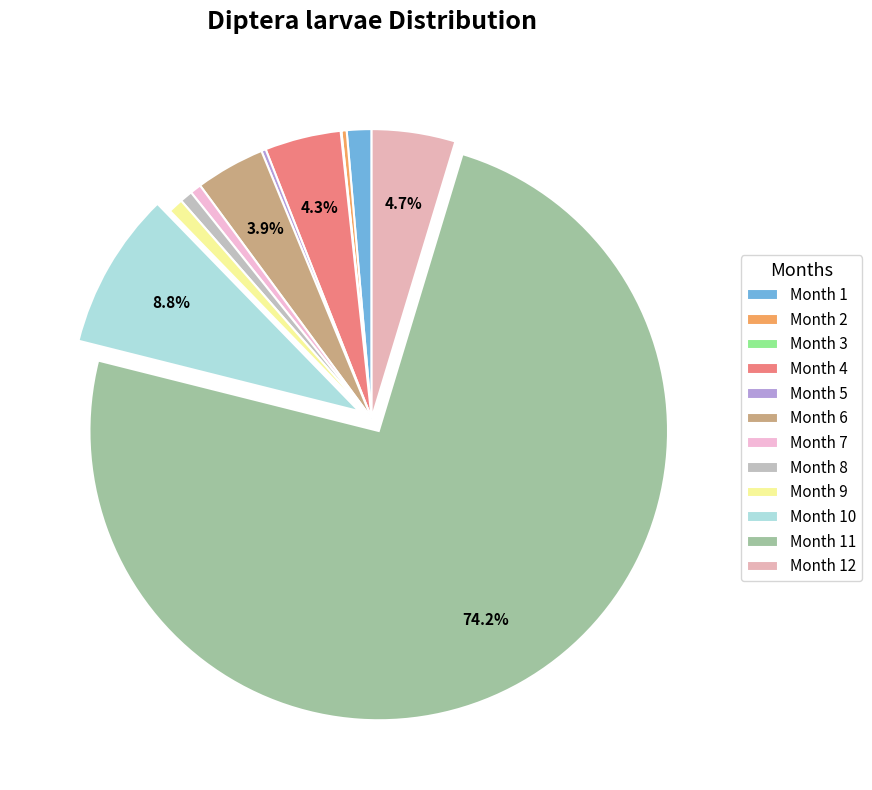

How many slices are in this pie chart?

12